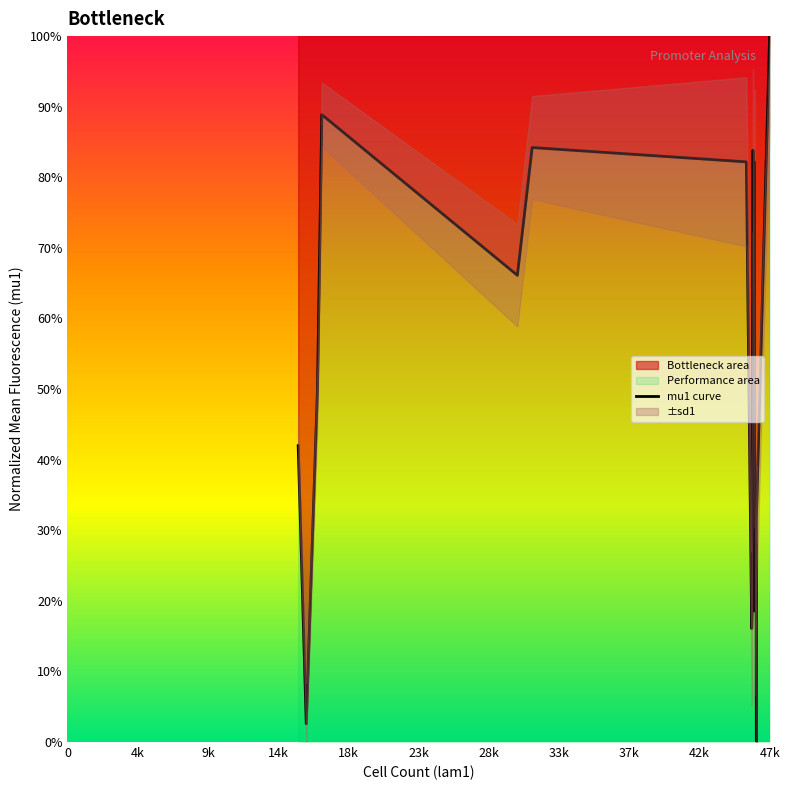

The chart shows a value of 0.7 at 12. True or false?

False